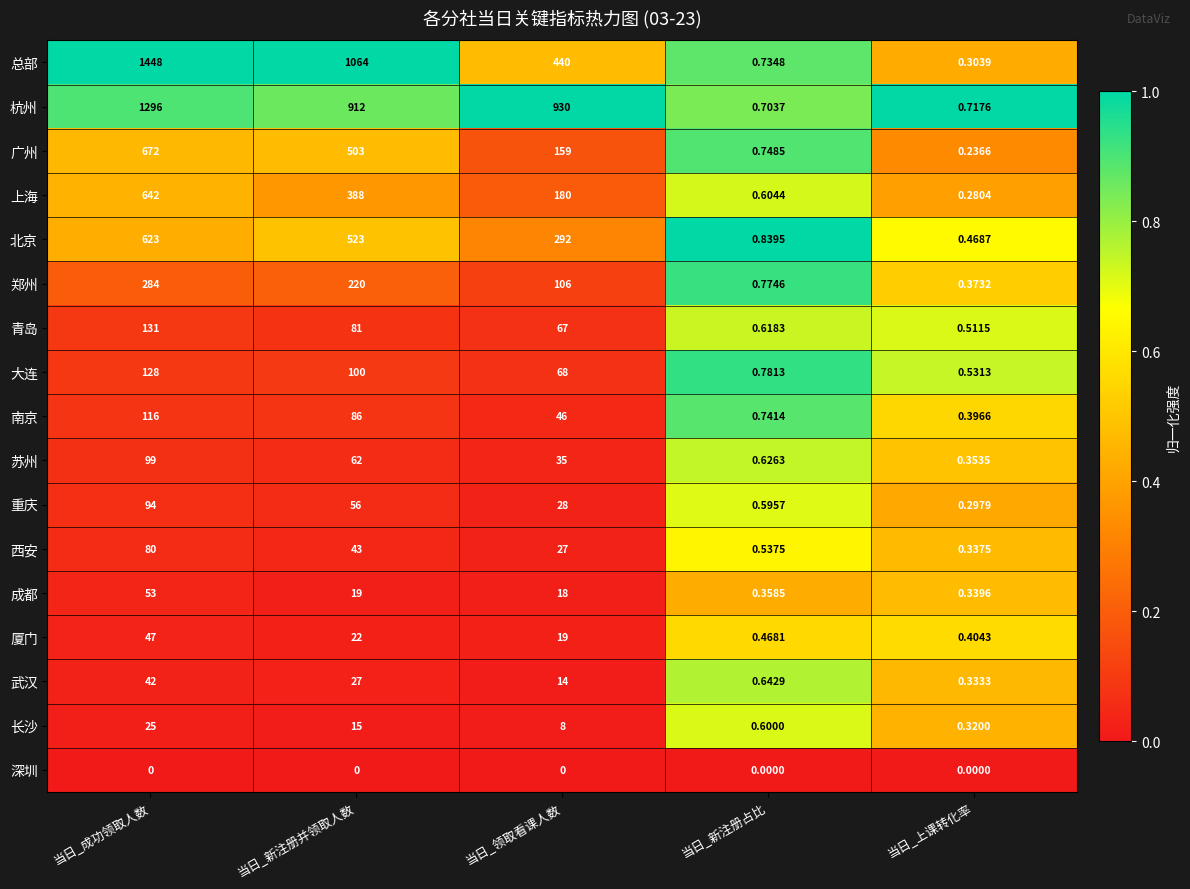

Rank the series by their maximum value, from highest to lowest.

总部, 杭州, 广州, 上海, 北京, 郑州, 青岛, 大连, 南京, 苏州, 重庆, 西安, 成都, 厦门, 武汉, 长沙, 深圳